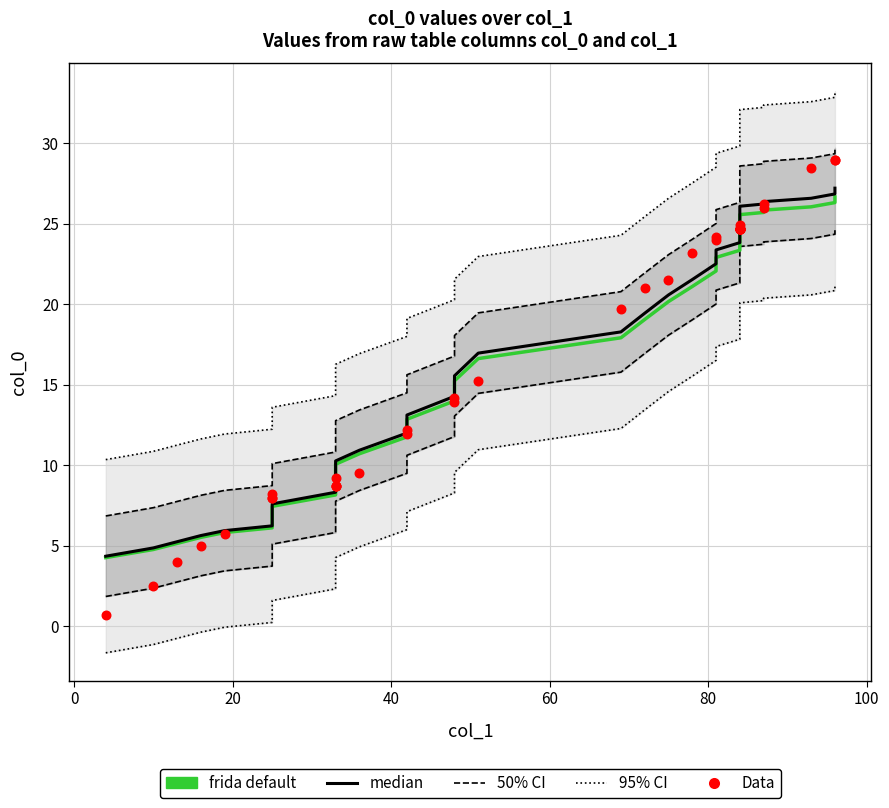

Which series has the largest total across all categories?

95% CI